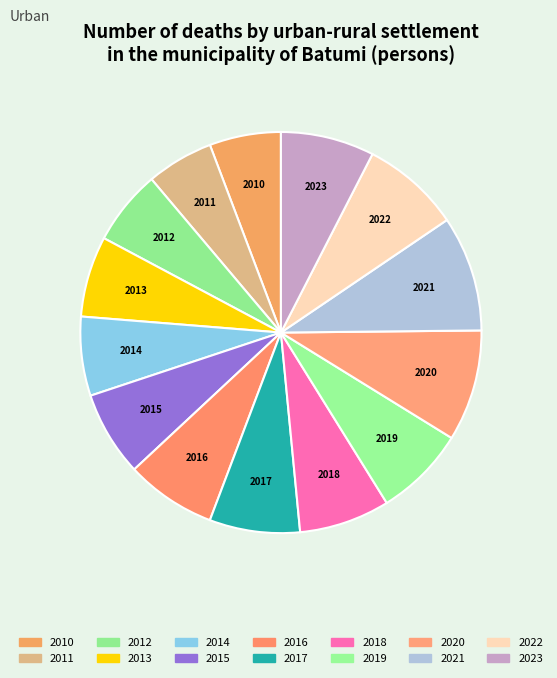

Is there any slice that represents more than half of the pie?

No